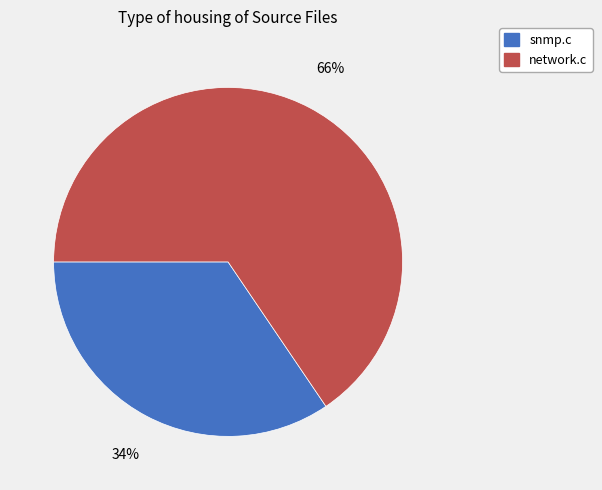

Does network.c represent more than half of the total?

Yes